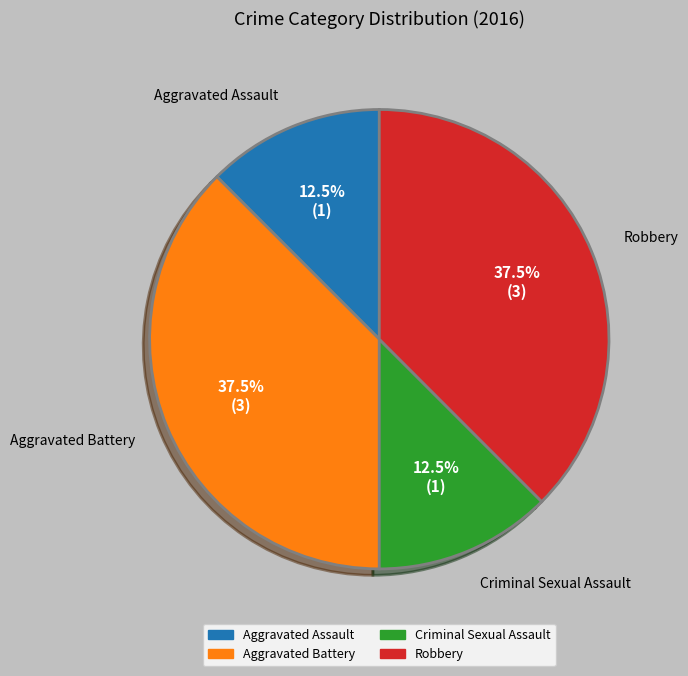

Combined, what portion of the pie is Aggravated Battery and Criminal Sexual Assault?

50.0%